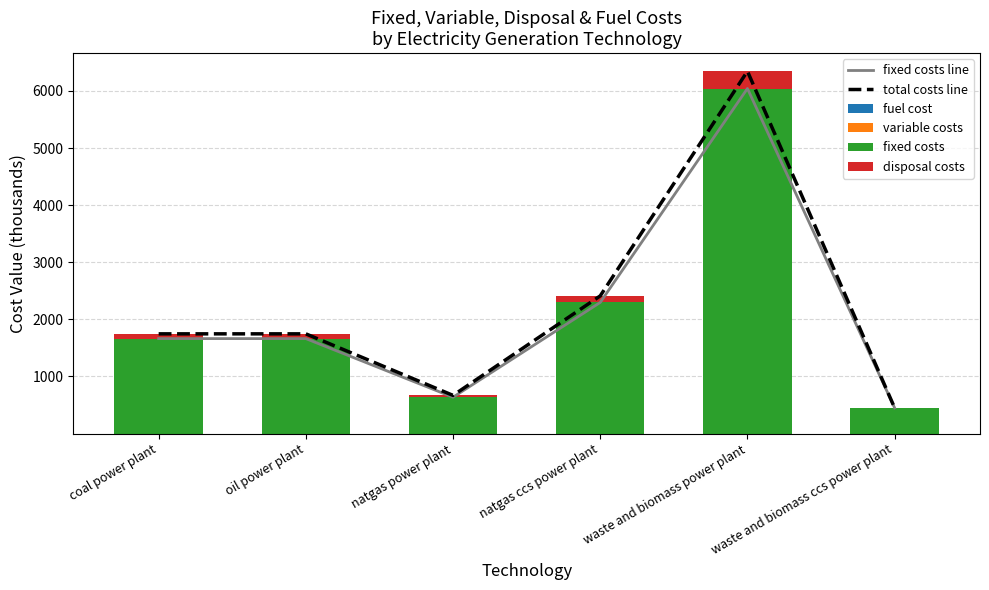

Is it true that disposal costs equals 57.1 at oil power plant?

False